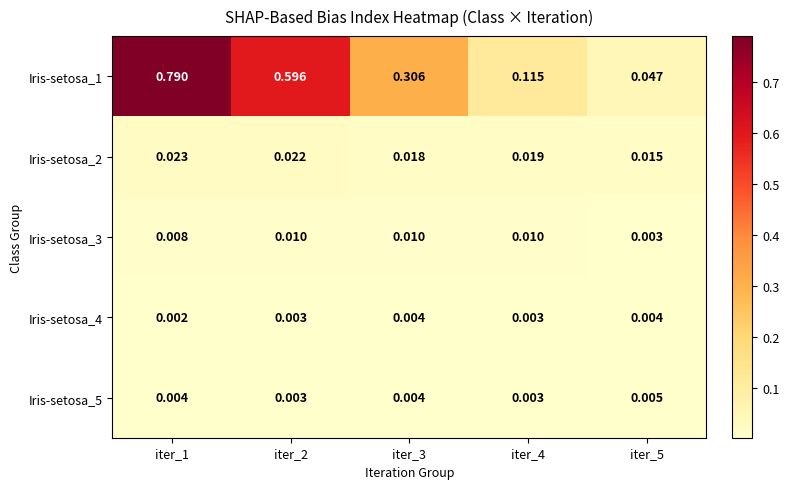

Is the value of Iris-setosa_4 at iter_1 greater than the value of Iris-setosa_3 at iter_5?

No